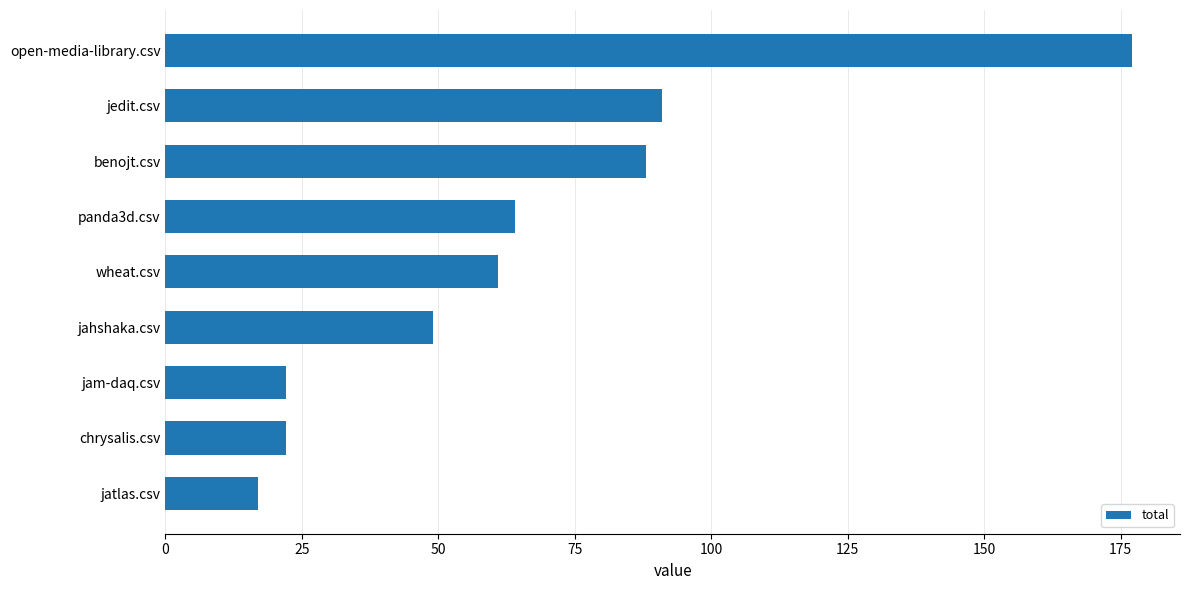

What is the sum of all values?

591